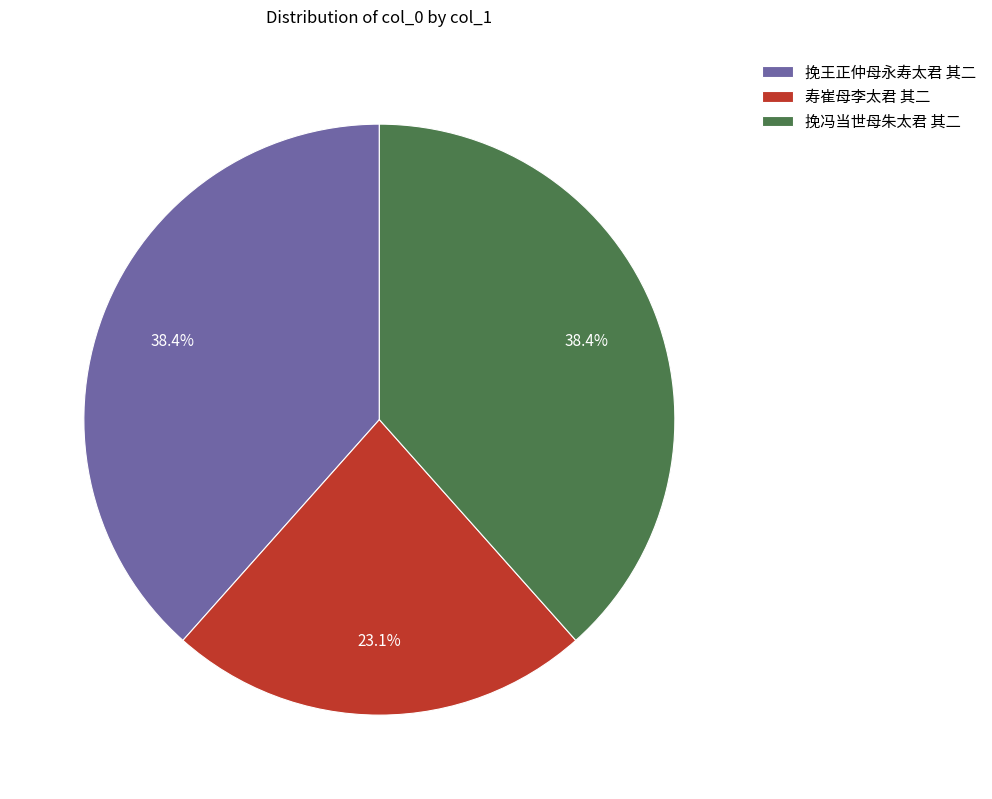

Does any single category account for the majority?

No